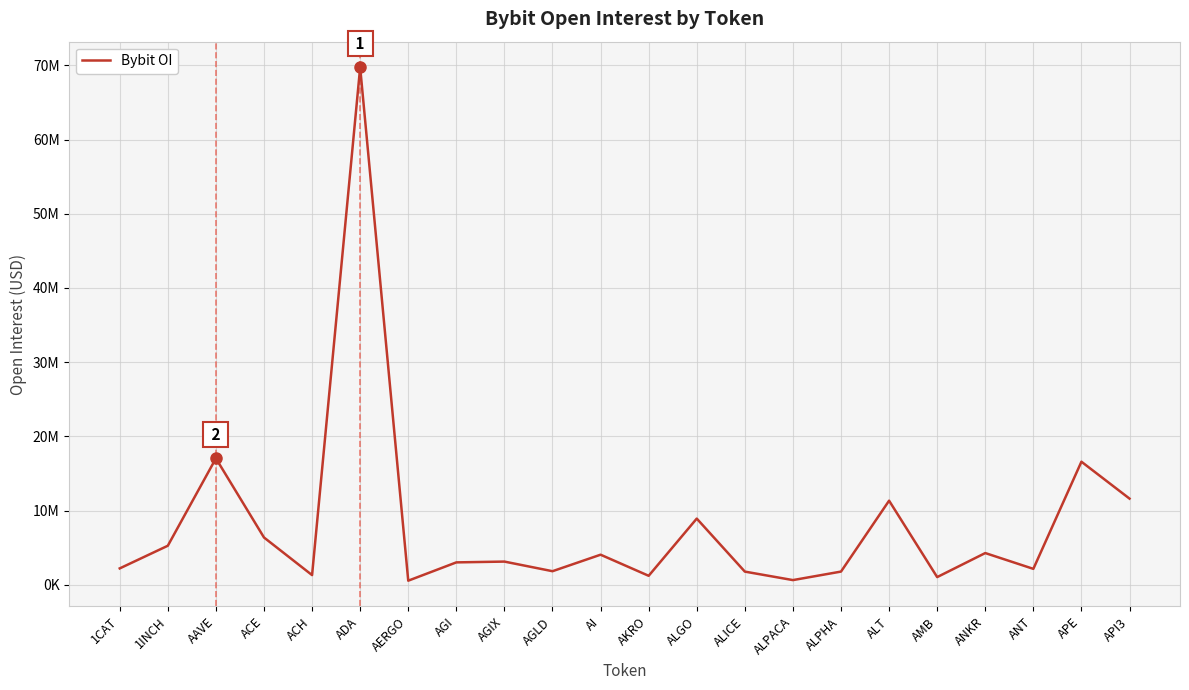

What is the difference between the maximum and minimum values?

69209356